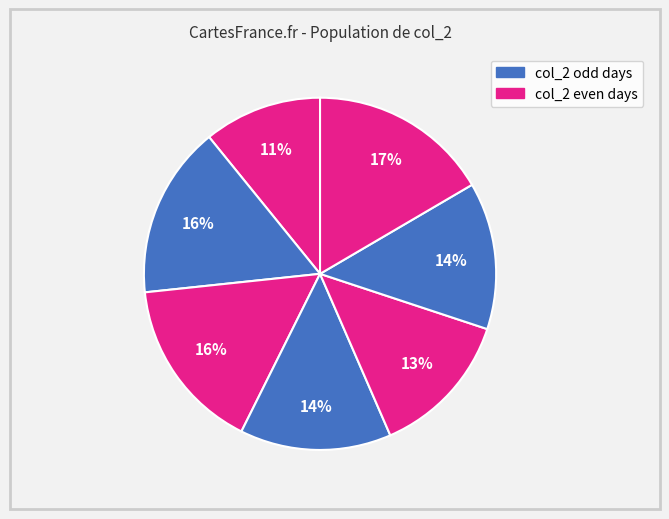

How many segments does this pie chart have?

7